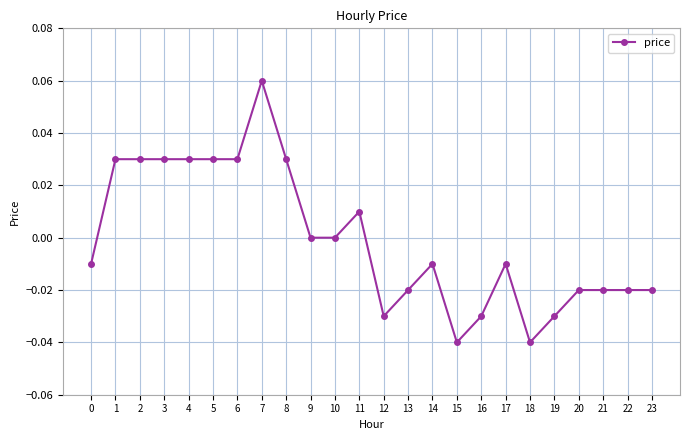

Which label corresponds to the largest value in the chart?

7